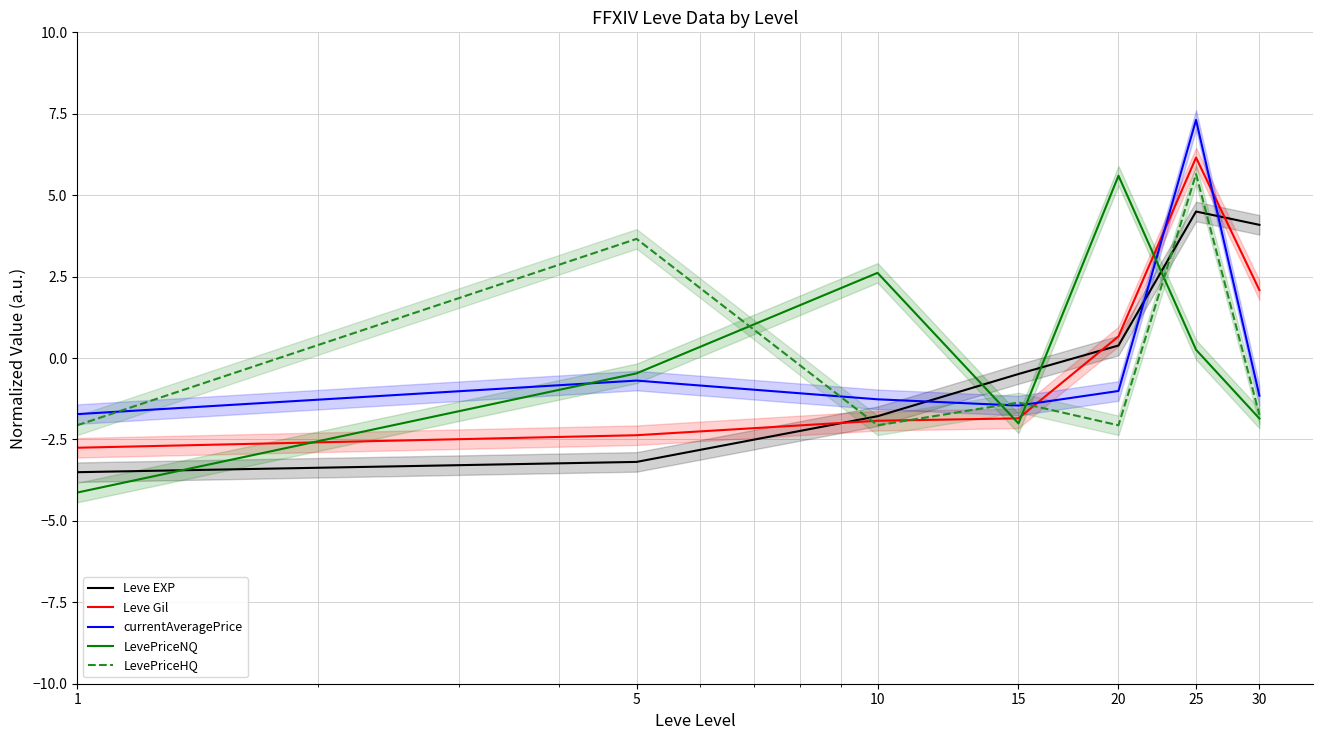

Which series has the largest range (max minus min)?

LevePriceNQ